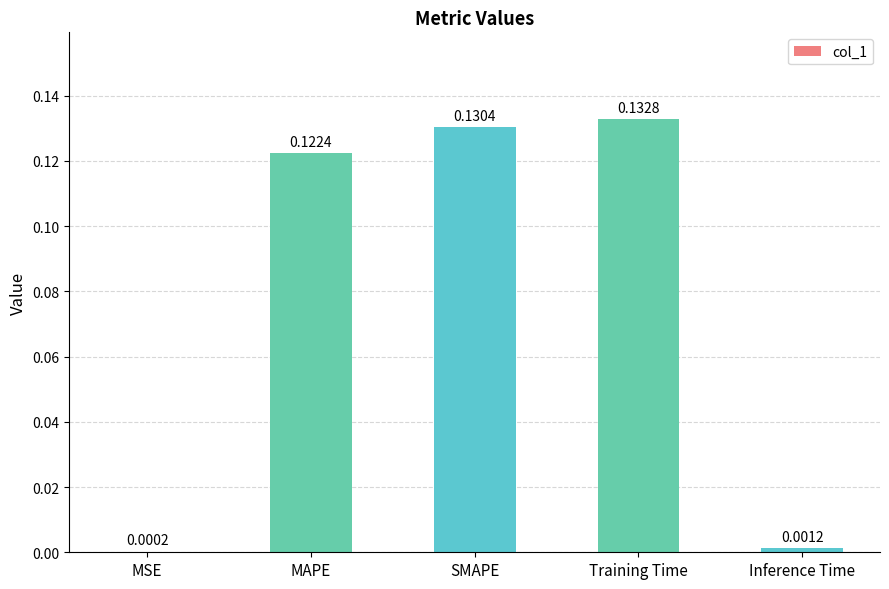

At which label is the value closest to 0?

MSE